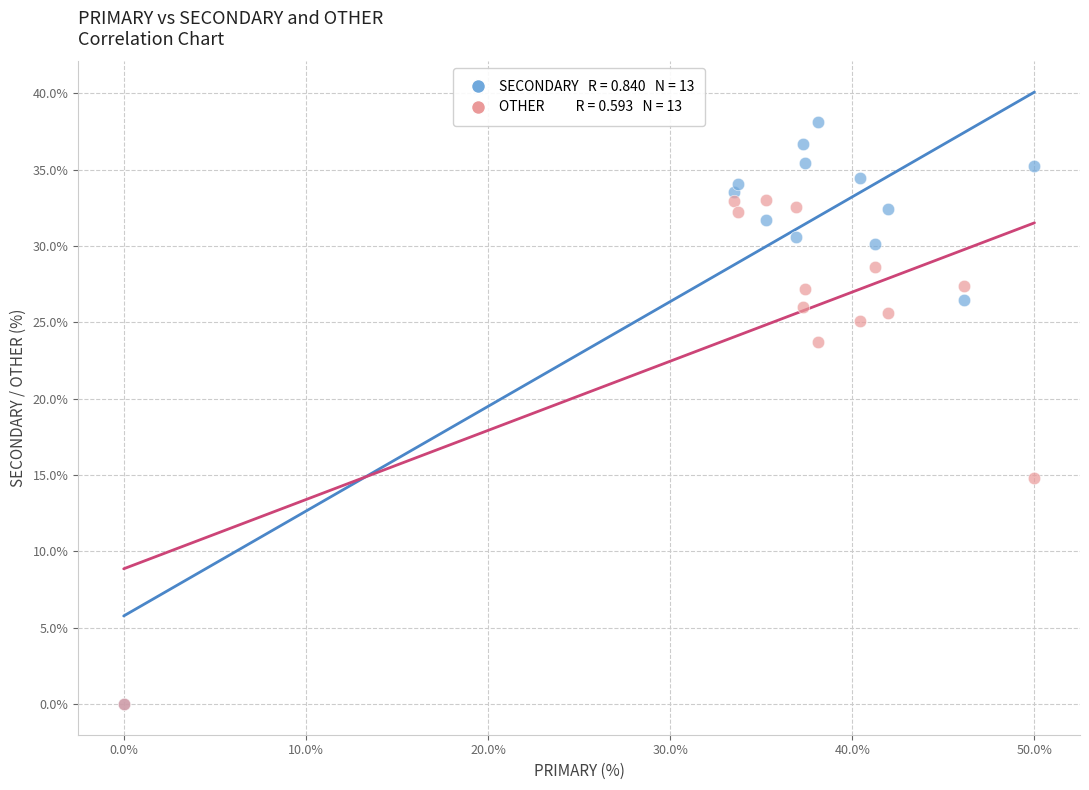

Across all series, what Y value is closest to 19?

14.8